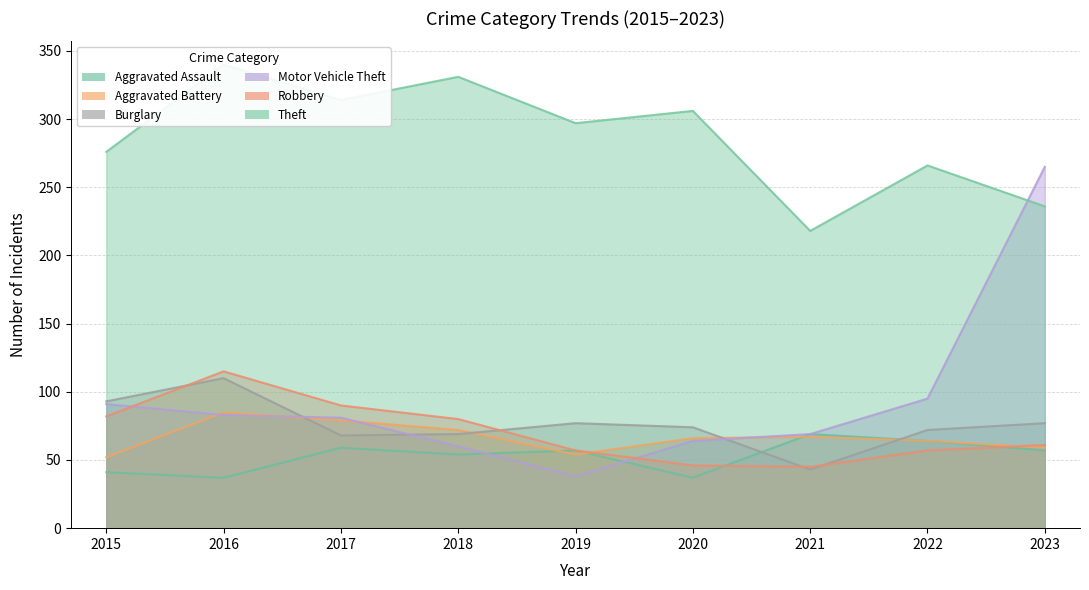

What is the sum of the Theft values at 2016 and 2015?

616